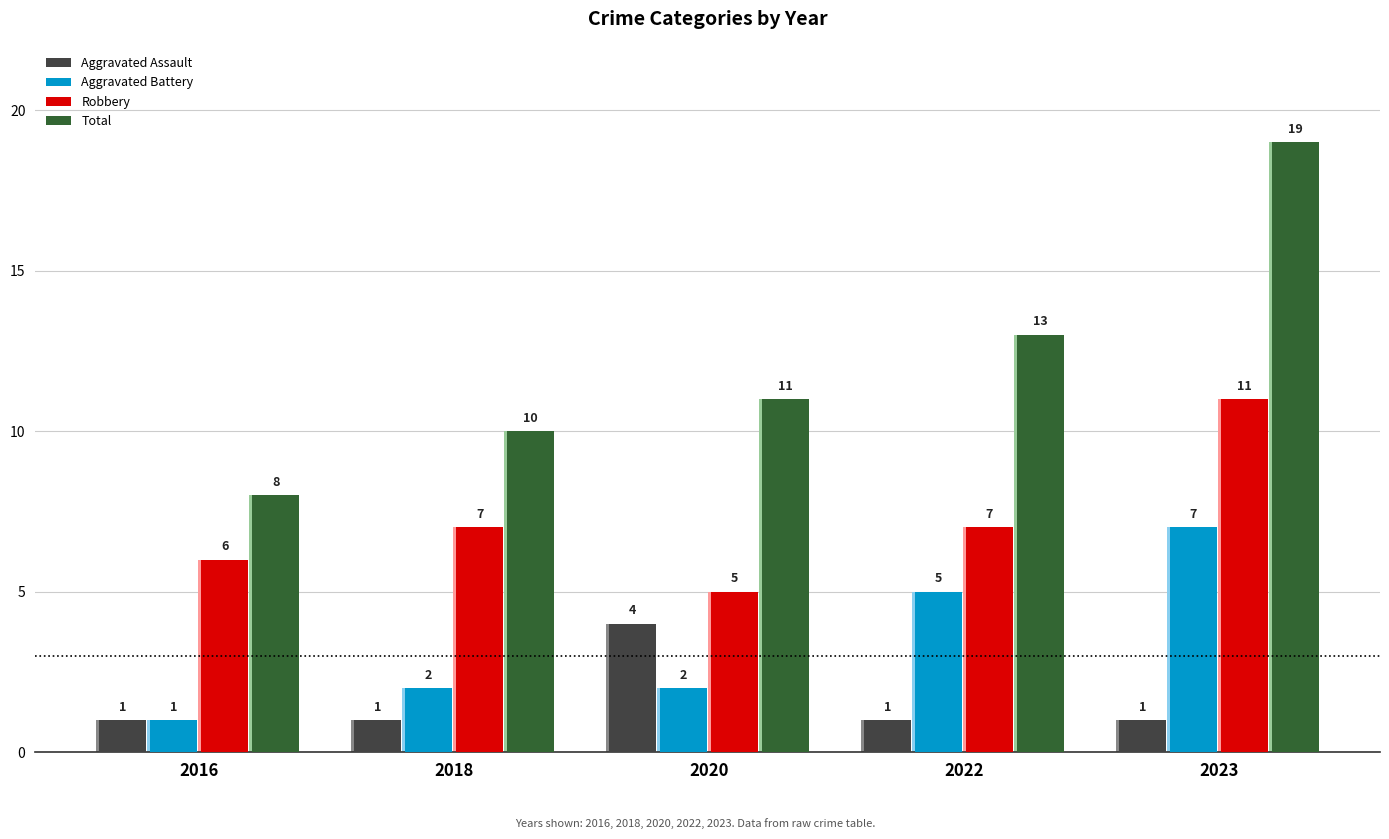

Which has a higher value, 2020 or 2016?

2020